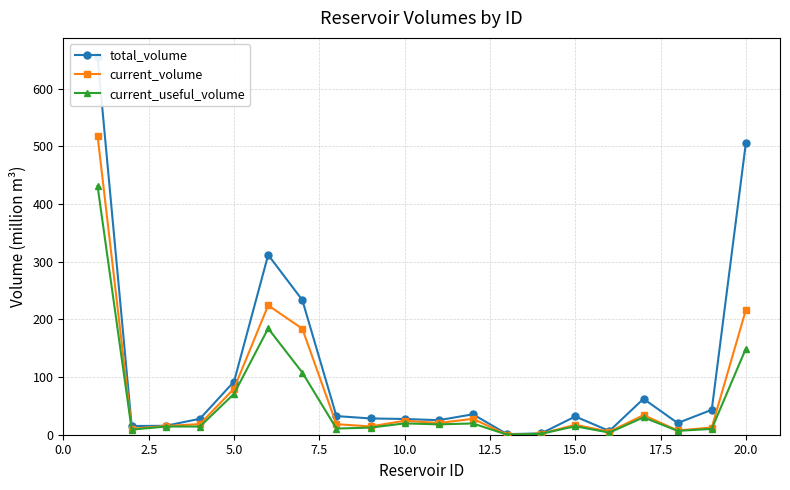

In current_useful_volume, how many points are higher than both neighbors (excluding endpoints)?

5